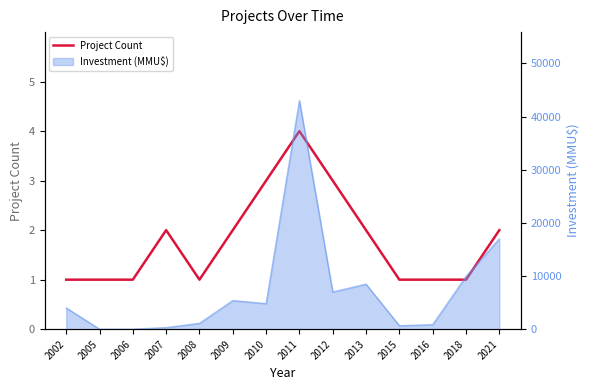

What is the approximate value at 2011?

4